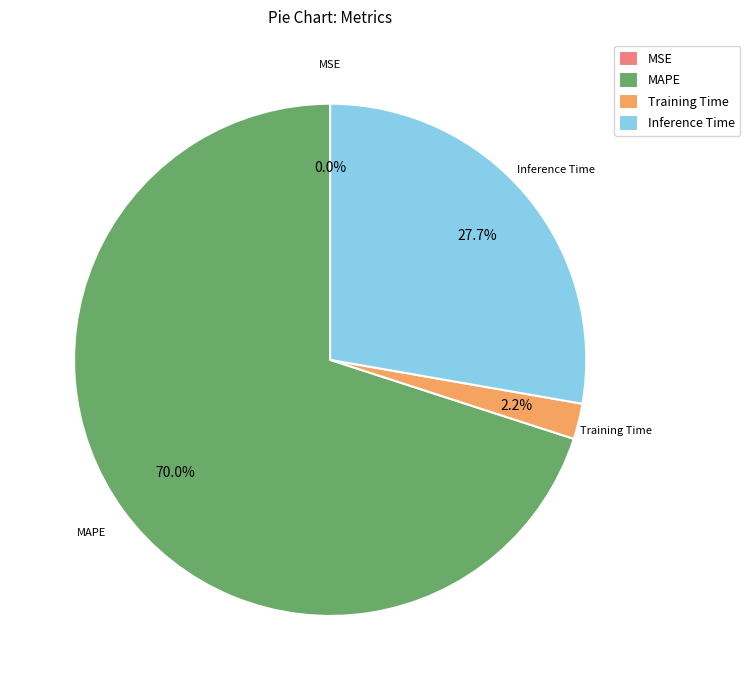

Does MAPE account for over 50% of the chart?

Yes